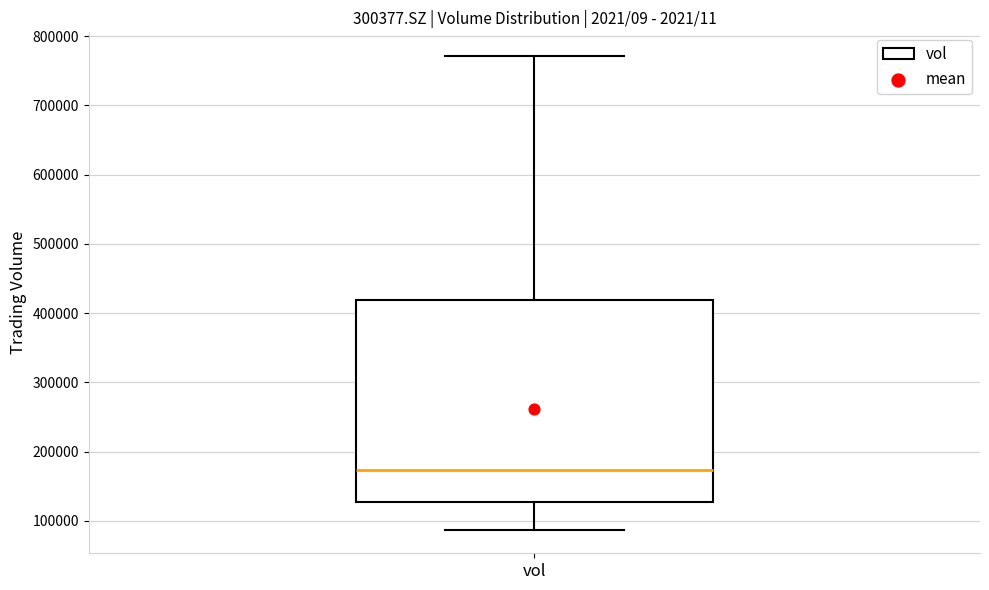

Transcribe this box plot: give where the median line is, the range the box spans, and where the two whiskers end, as read against the y-axis. The values are not printed on the chart, so give them approximately, as read against the axis.

median 170000, box 130000 to 420000, whiskers 90000 to 770000